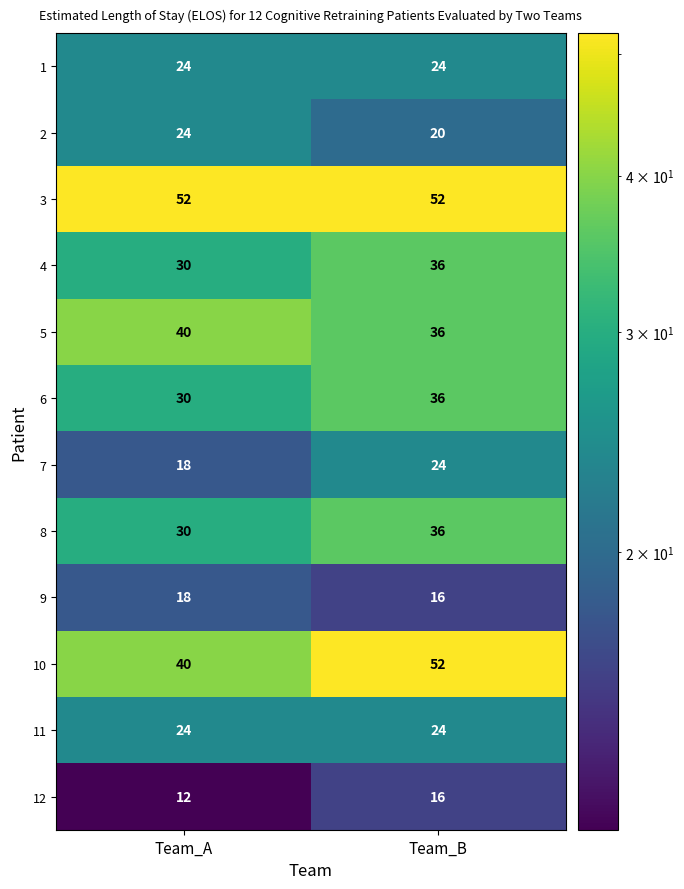

Read the 11 value at Team_A.

24